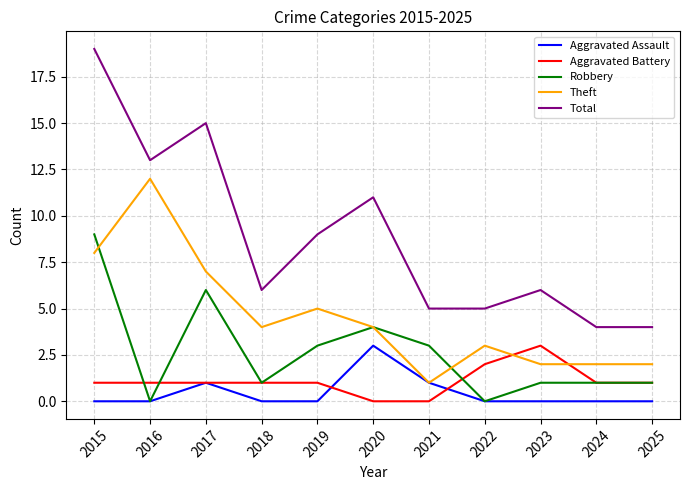

The Aggravated Assault series shows 1 at 2016. True or false?

False